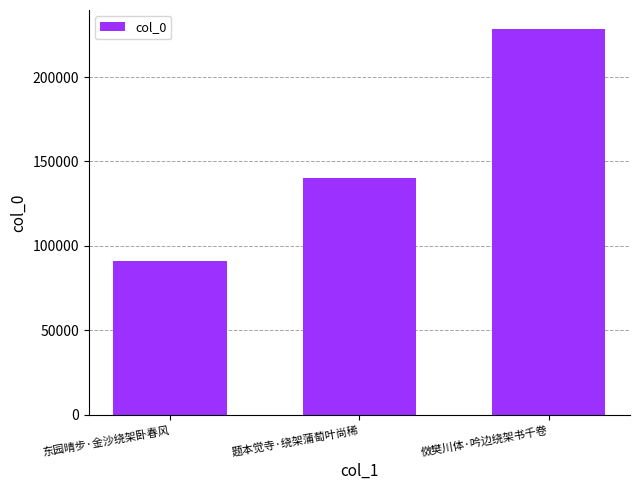

What is the label of the 1st bar from the left?

东园晴步·金沙绕架卧春风